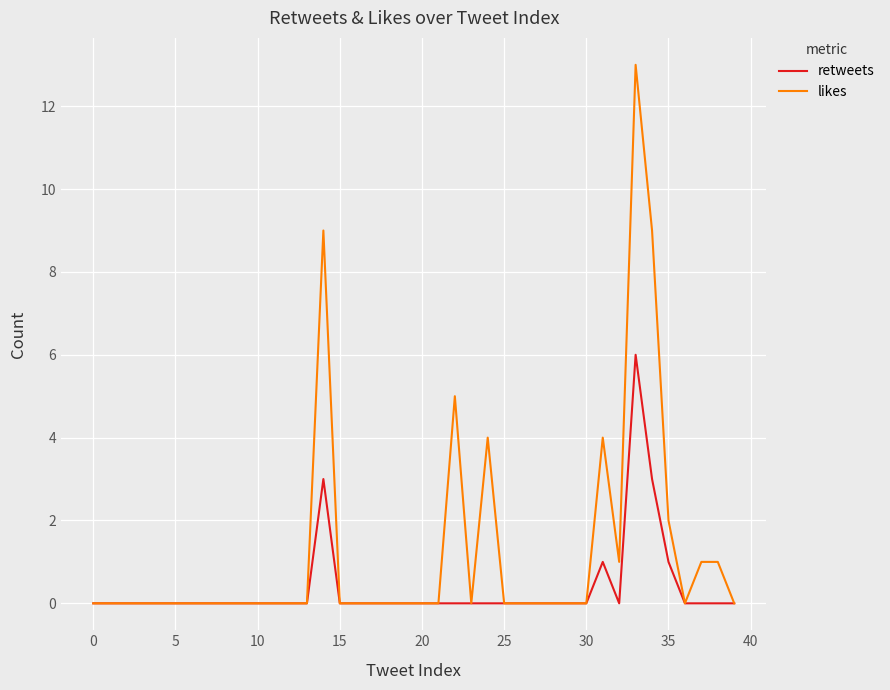

What is the greatest value displayed?

13